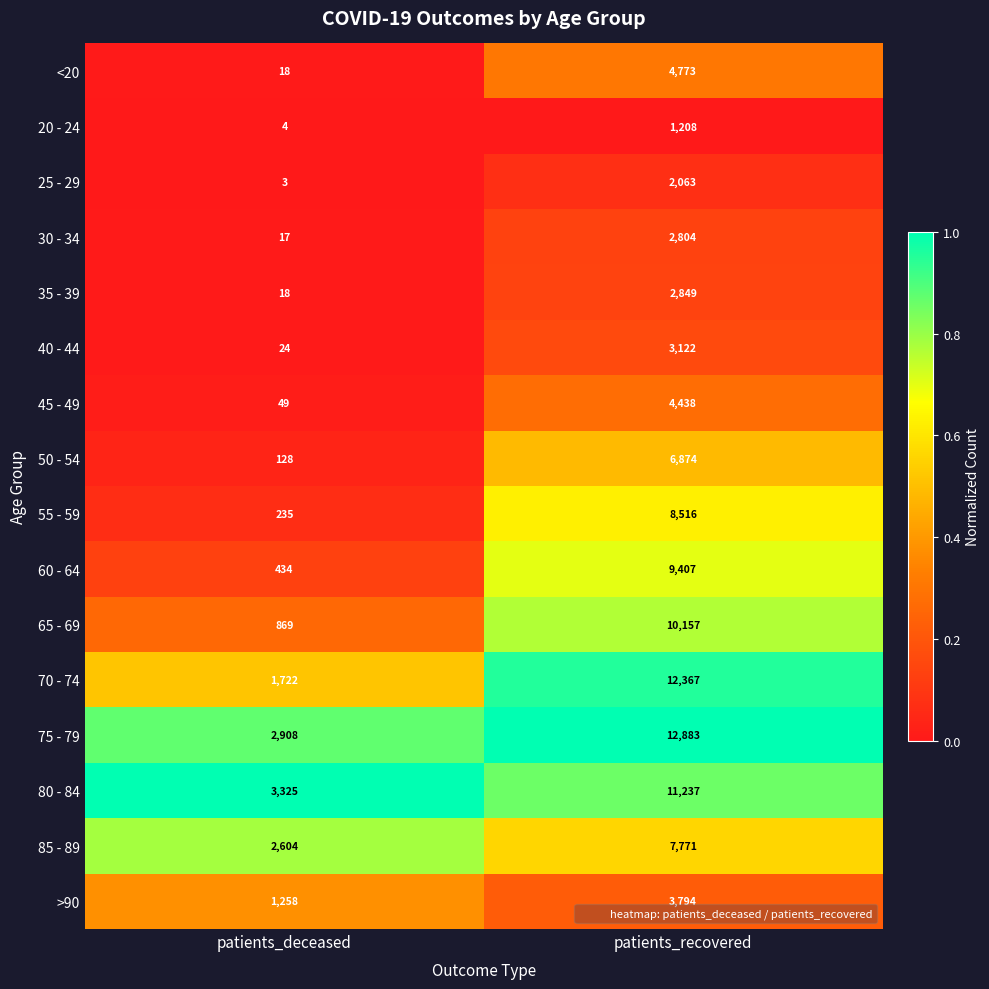

The value of >90 at patients_deceased is 1258. True or false?

True